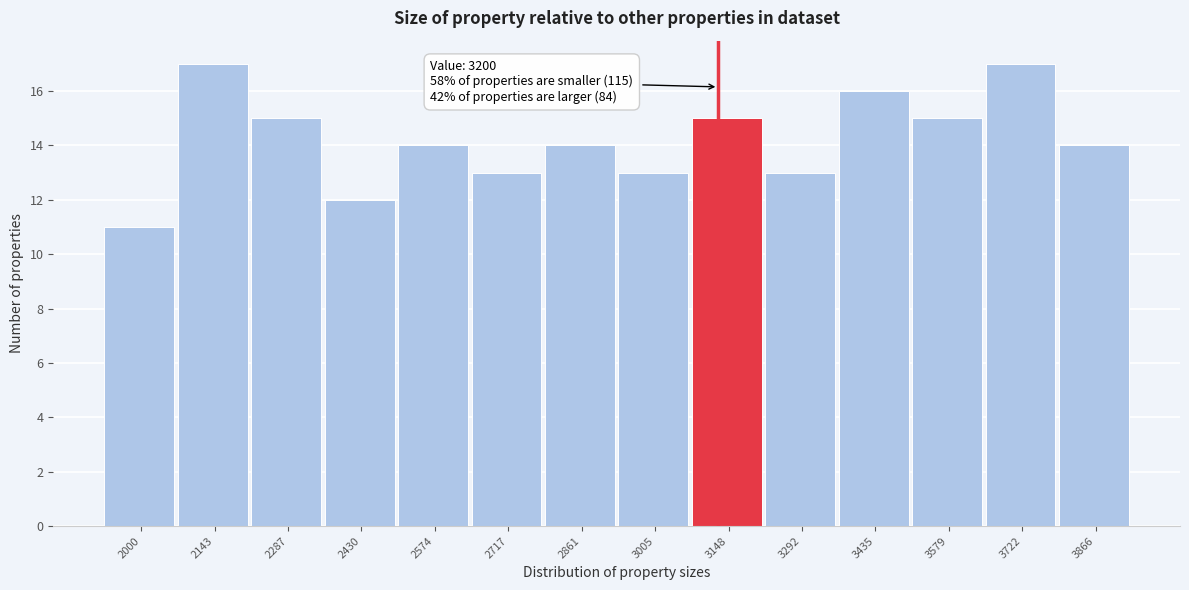

Reading left to right, list all the values displayed in this chart.

11	17	15	12	14	13	14	13	15	13	16	15	17	14